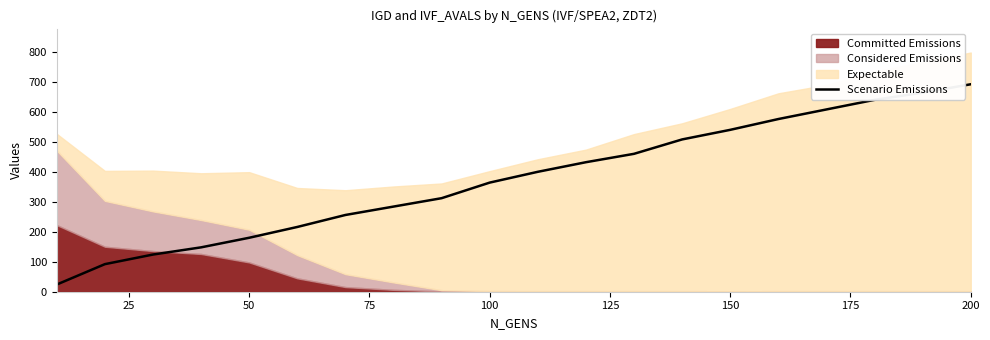

The Scenario Emissions series shows 651 at 100. True or false?

False